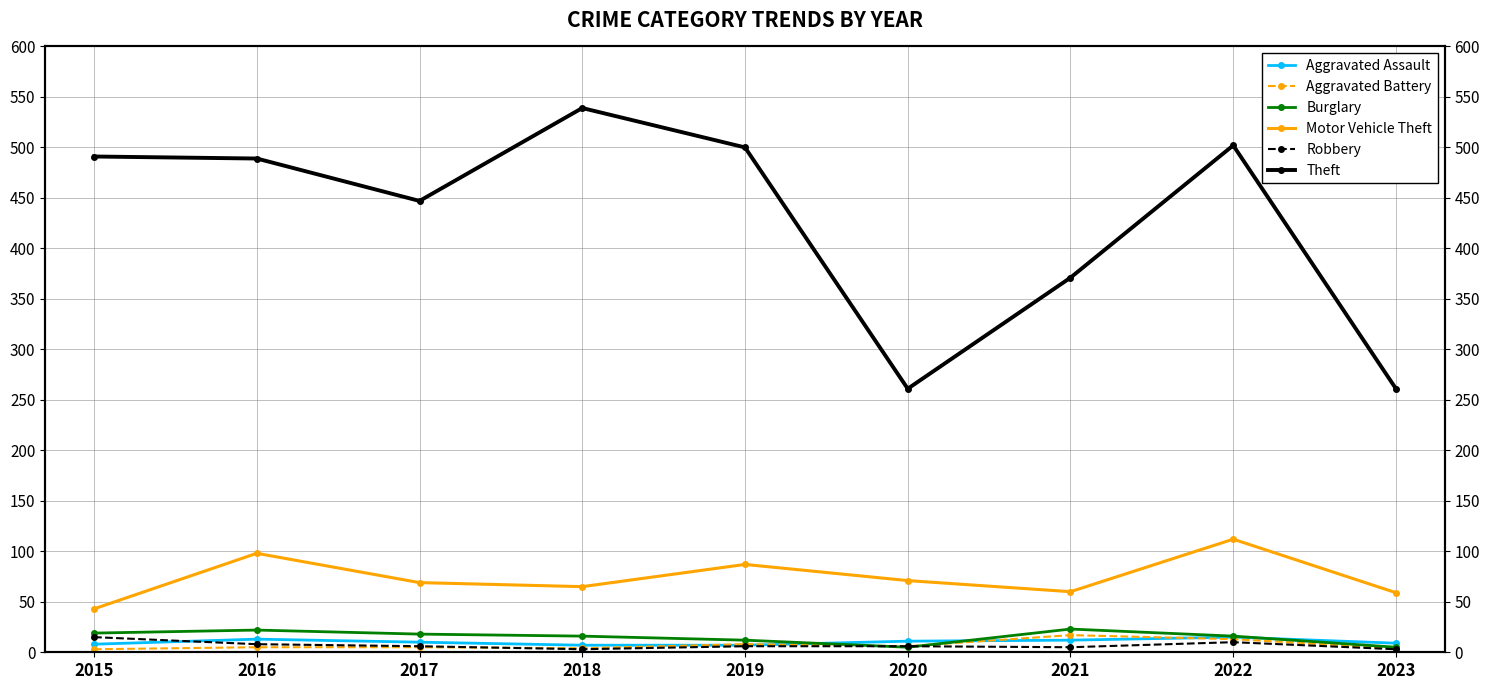

What is the maximum value shown in the chart?

539